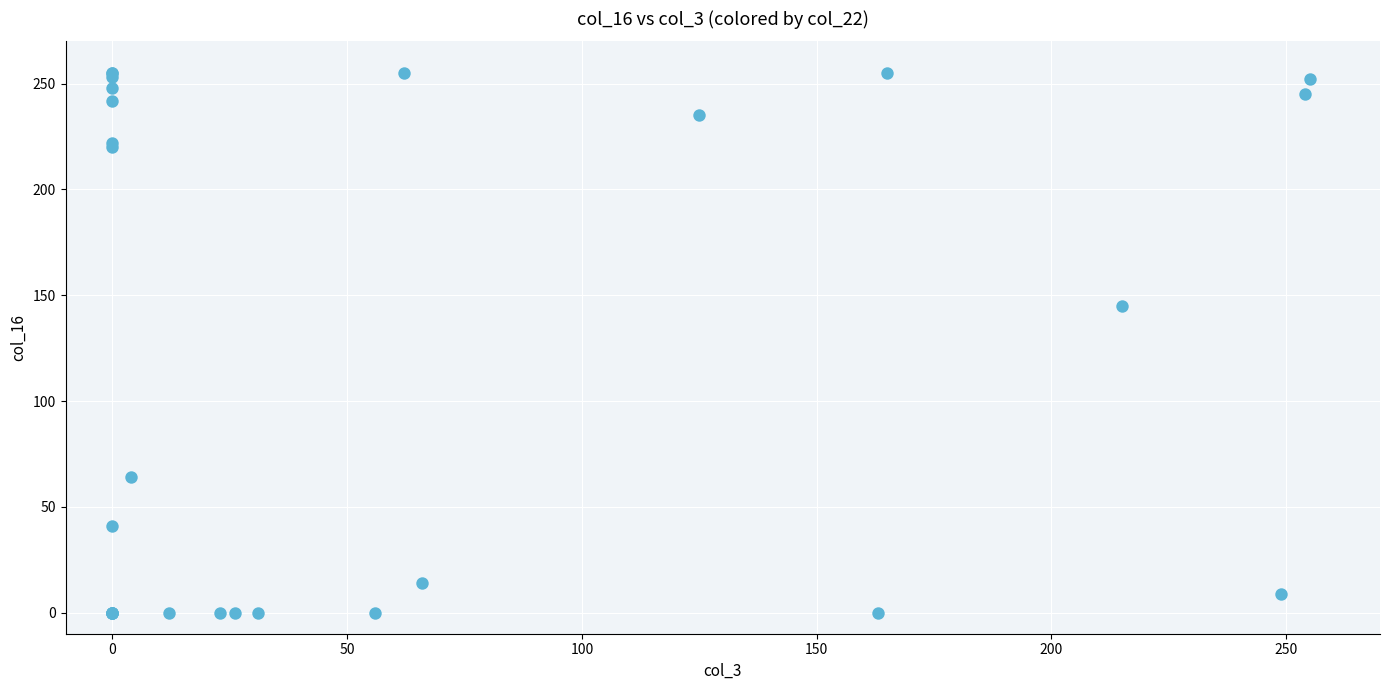

What Y value in the scatter plot is closest to 127?

145